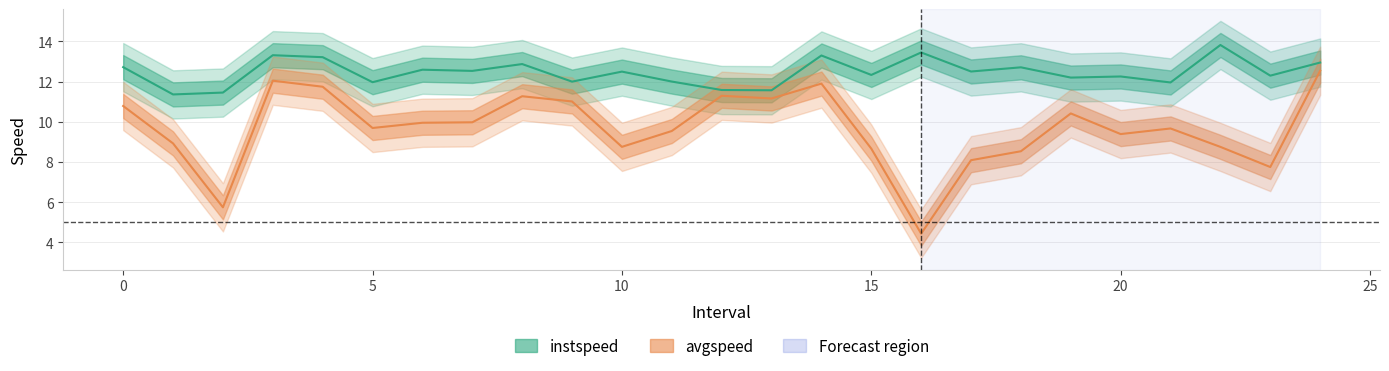

What are all the series names shown in the legend?

instspeed, avgspeed